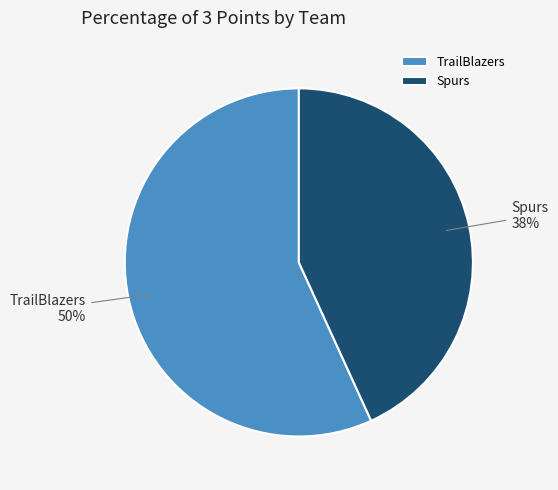

What is the largest slice in the pie chart?

TrailBlazers